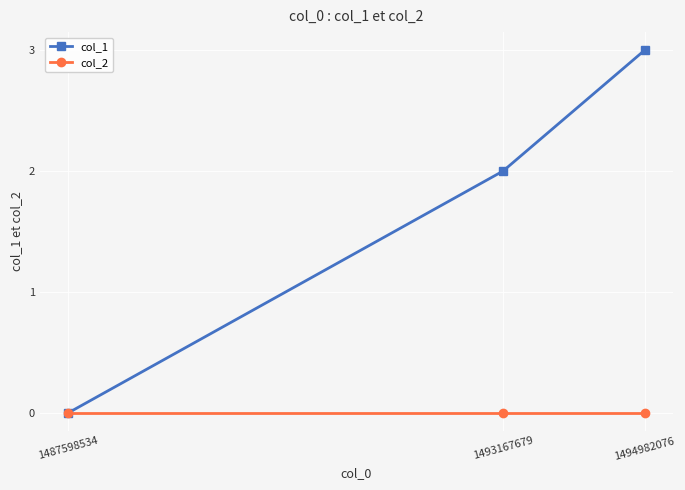

True or false: col_1 has a value of 2 at 1493167679.

True